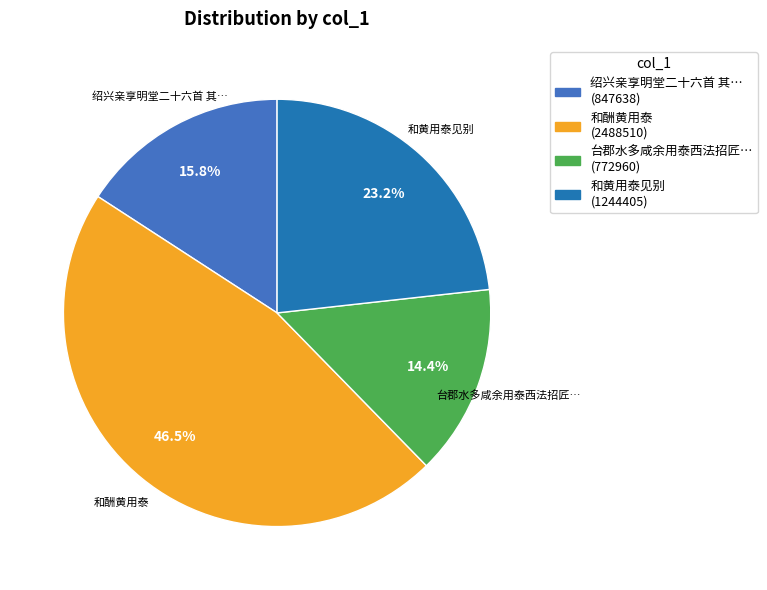

Which has a higher value, 绍兴亲享明堂二十六首 其… (847638) or 和黄用泰见别 (1244405)?

和黄用泰见别 (1244405)